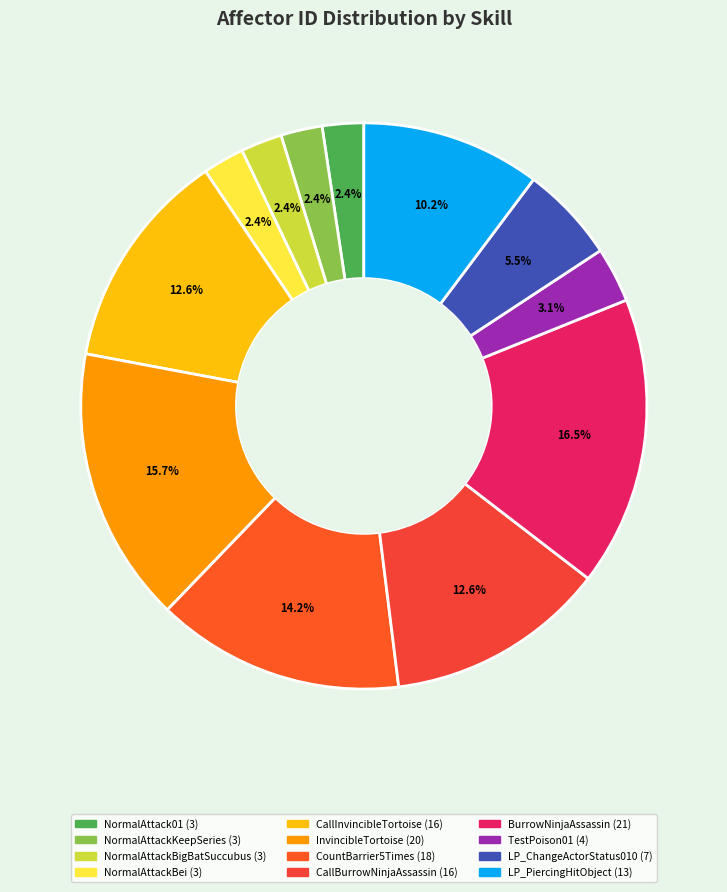

To the nearest percent, what is the difference between the largest and smallest slice percentages?

14%